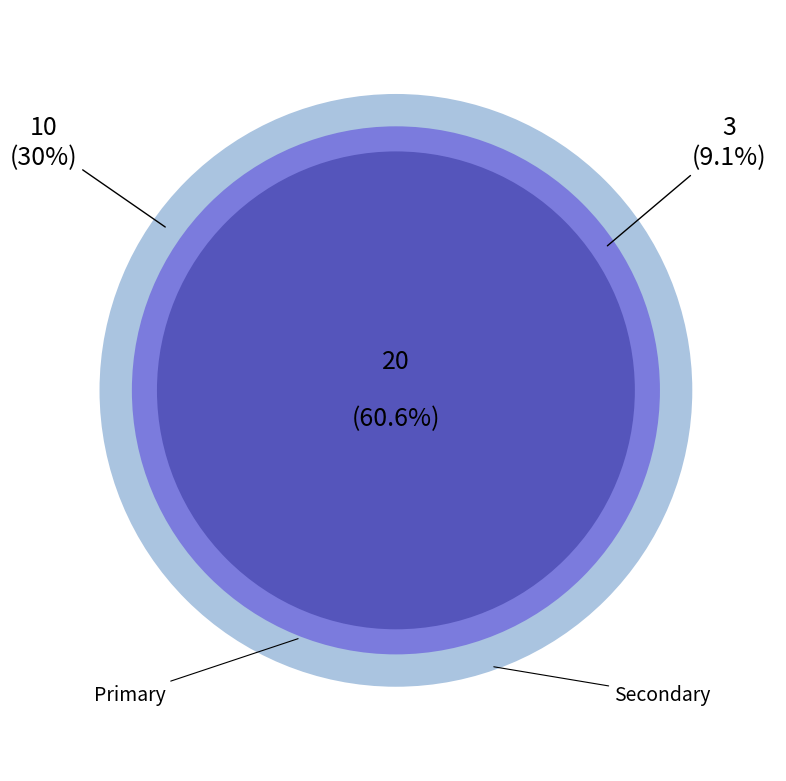

What percentage is the Secondary slice, to the nearest percent?

30%